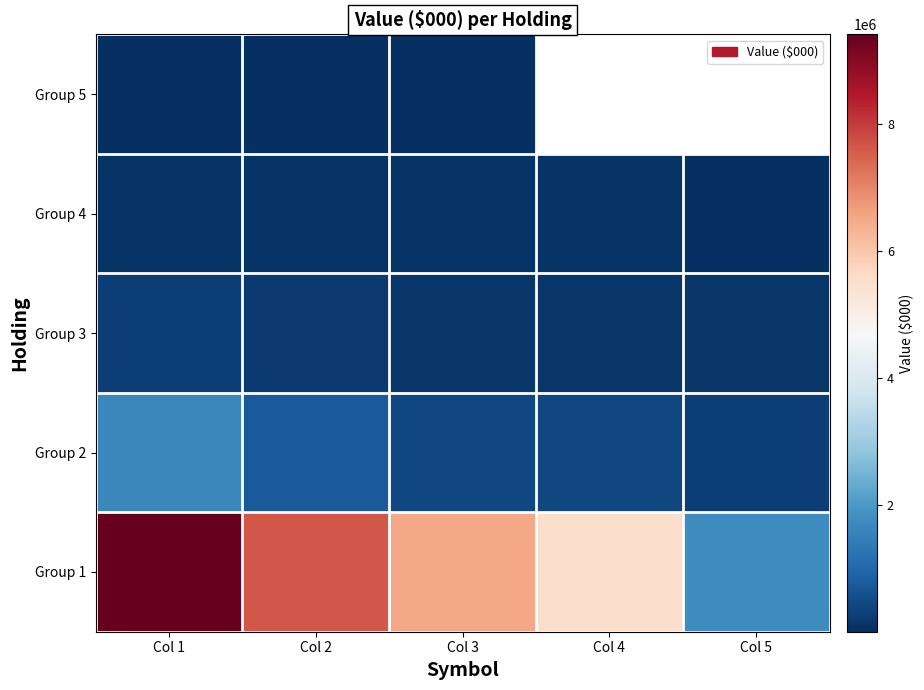

What is the greatest value displayed?

9416453.0